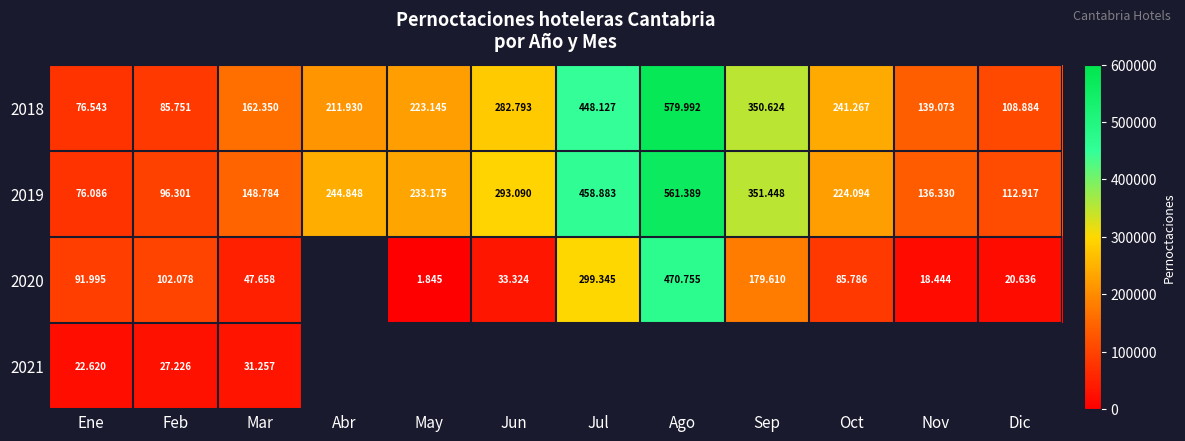

List the labels in order of 2018 value, largest first.

Ago, Jul, Sep, Jun, Oct, May, Abr, Mar, Nov, Dic, Feb, Ene